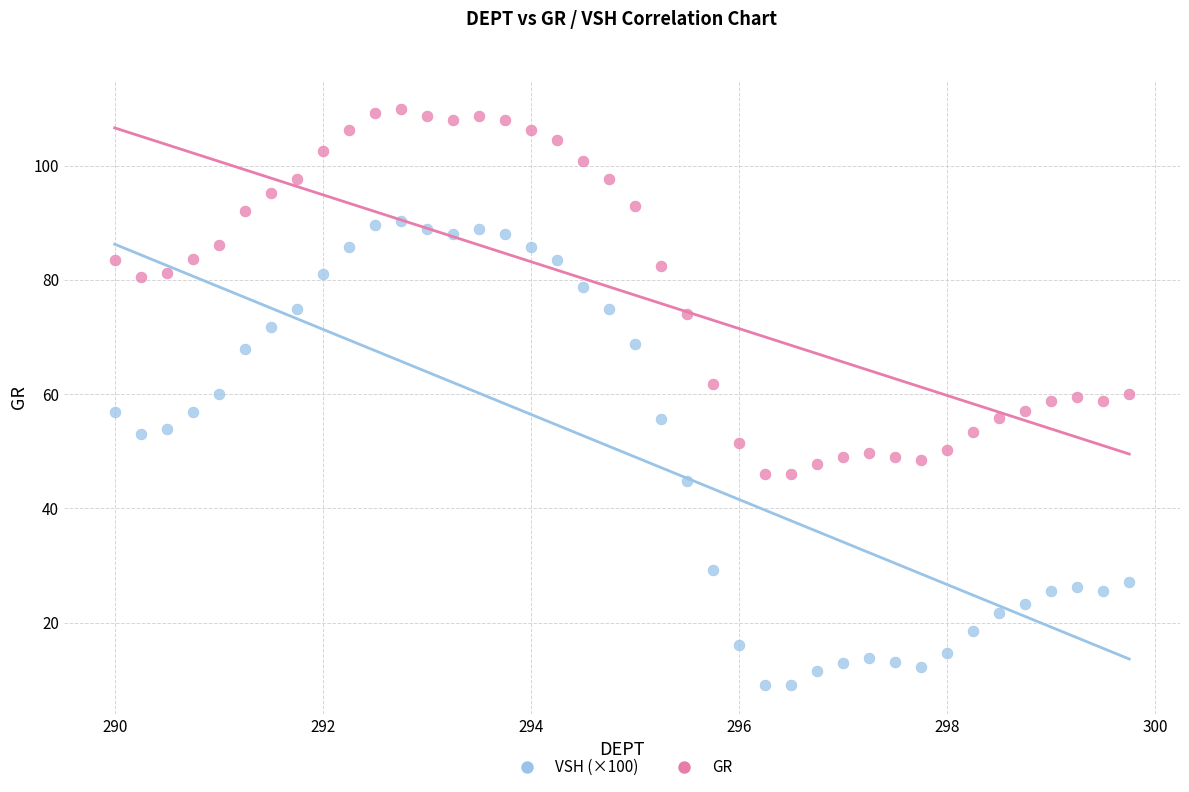

Across all data points, what is the range of Y values (max minus min)?

100.8